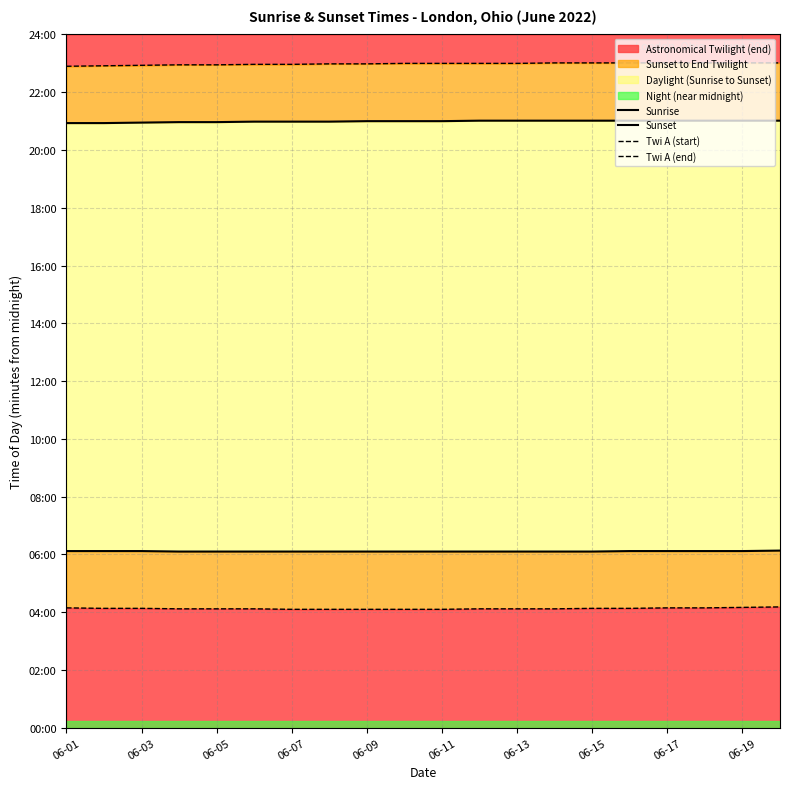

Which series has the widest spread of values?

Twi A (end)